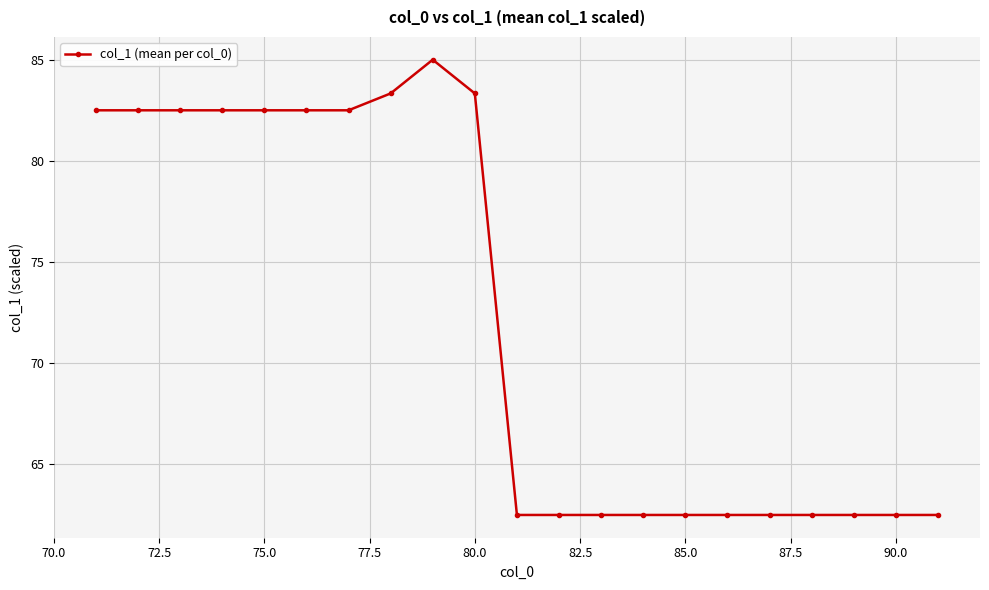

True or false: the data has more than 0 interior local peaks.

True